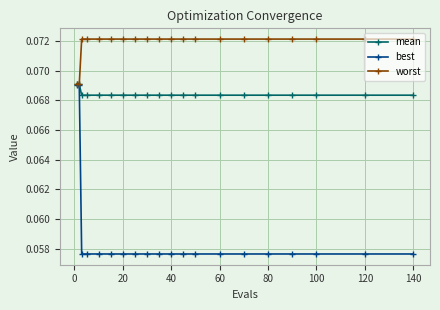

List the series in order of their overall mean, lowest first.

best, mean, worst